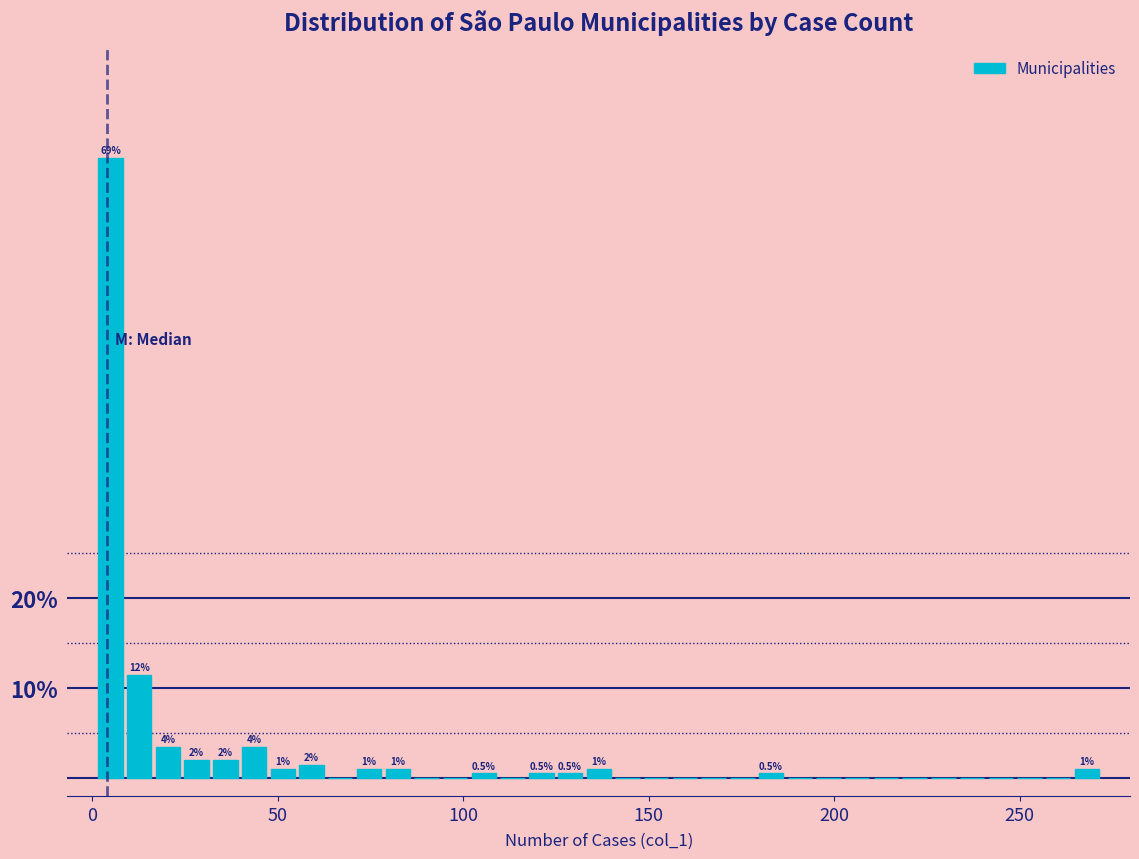

Around what value on the x-axis is the tallest bar? Give the approximate position of its centre, as read against the axis.

5